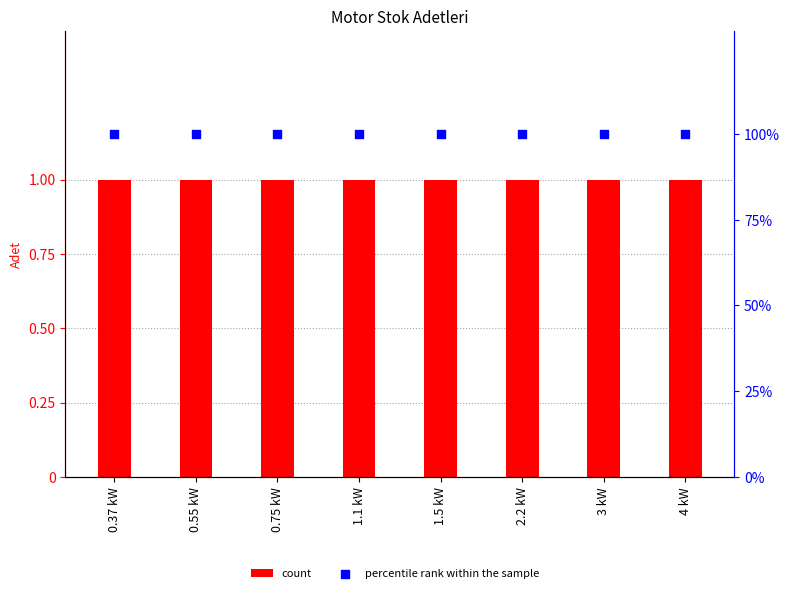

At which category is the sum across all series the highest?

0.37 kW